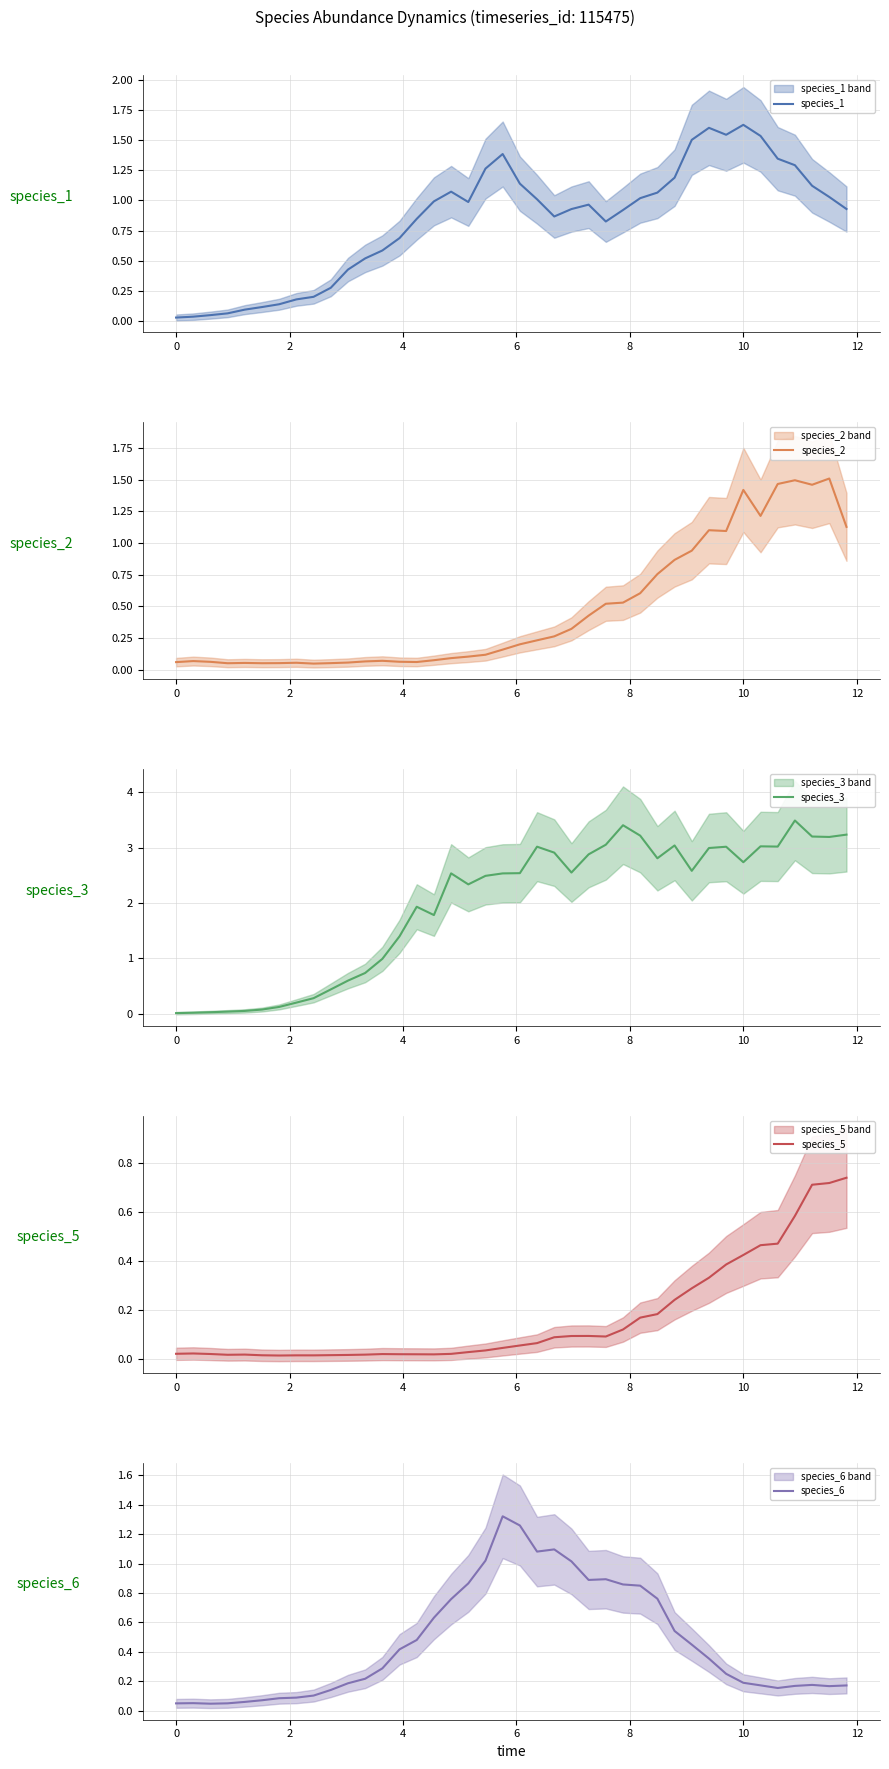

True or false: species_2 has more than 0 interior local peaks.

True